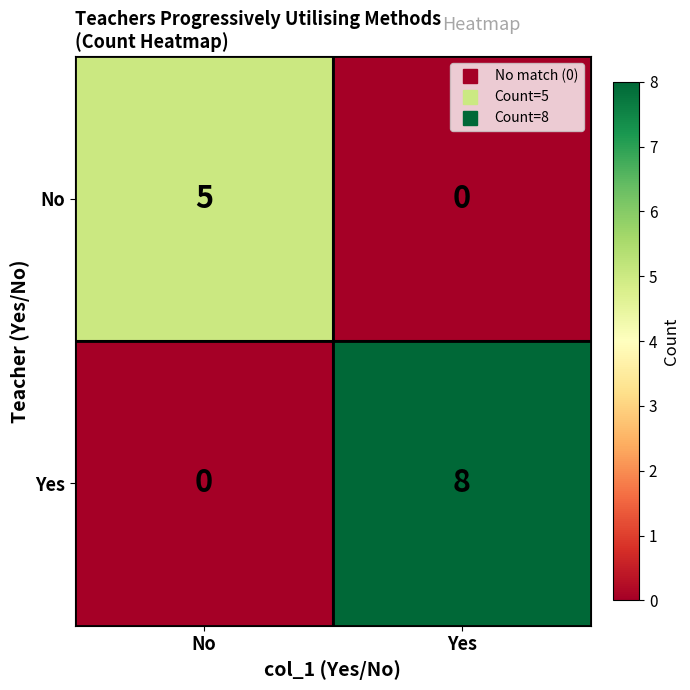

Reading left to right, list all the values displayed in this chart.

No: No=5	Yes=0
Yes: No=0	Yes=8